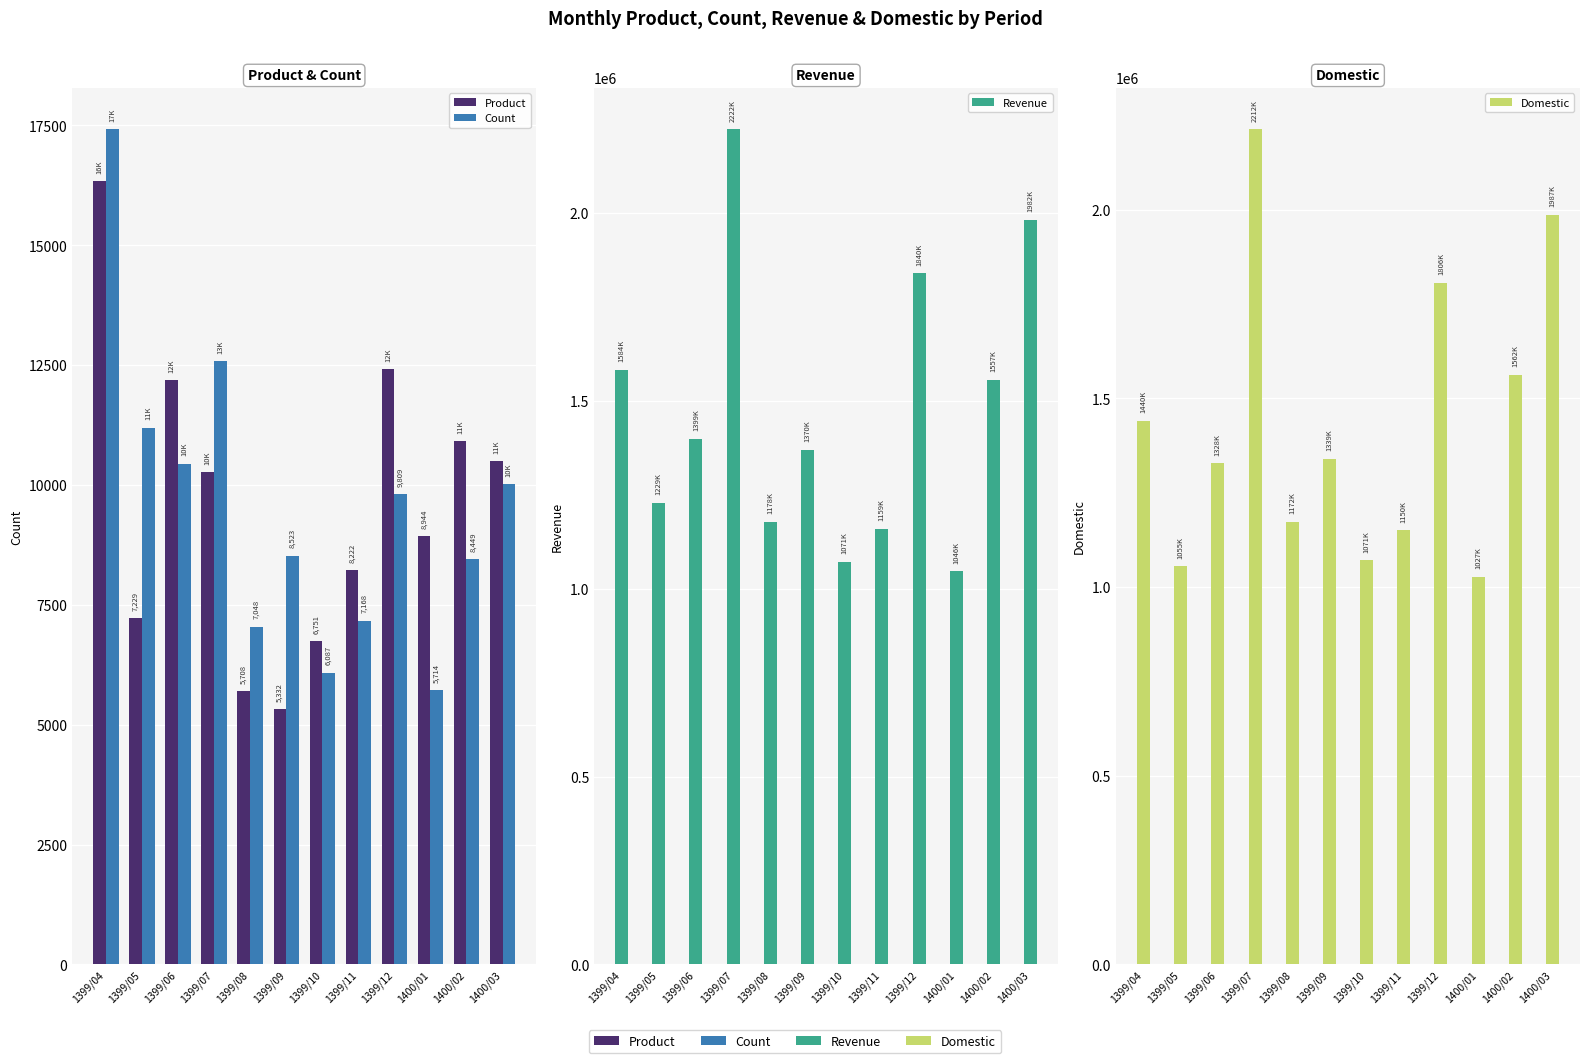

What value does the Count series have at 1399/04?

17416